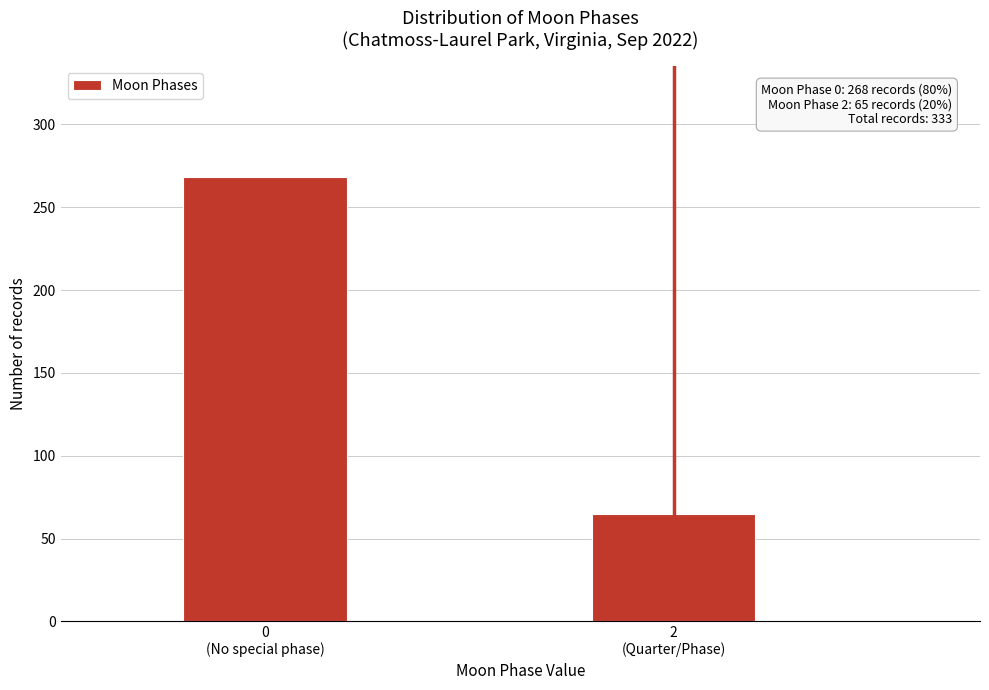

Reading left to right, transcribe all the data shown in this chart.

268	65